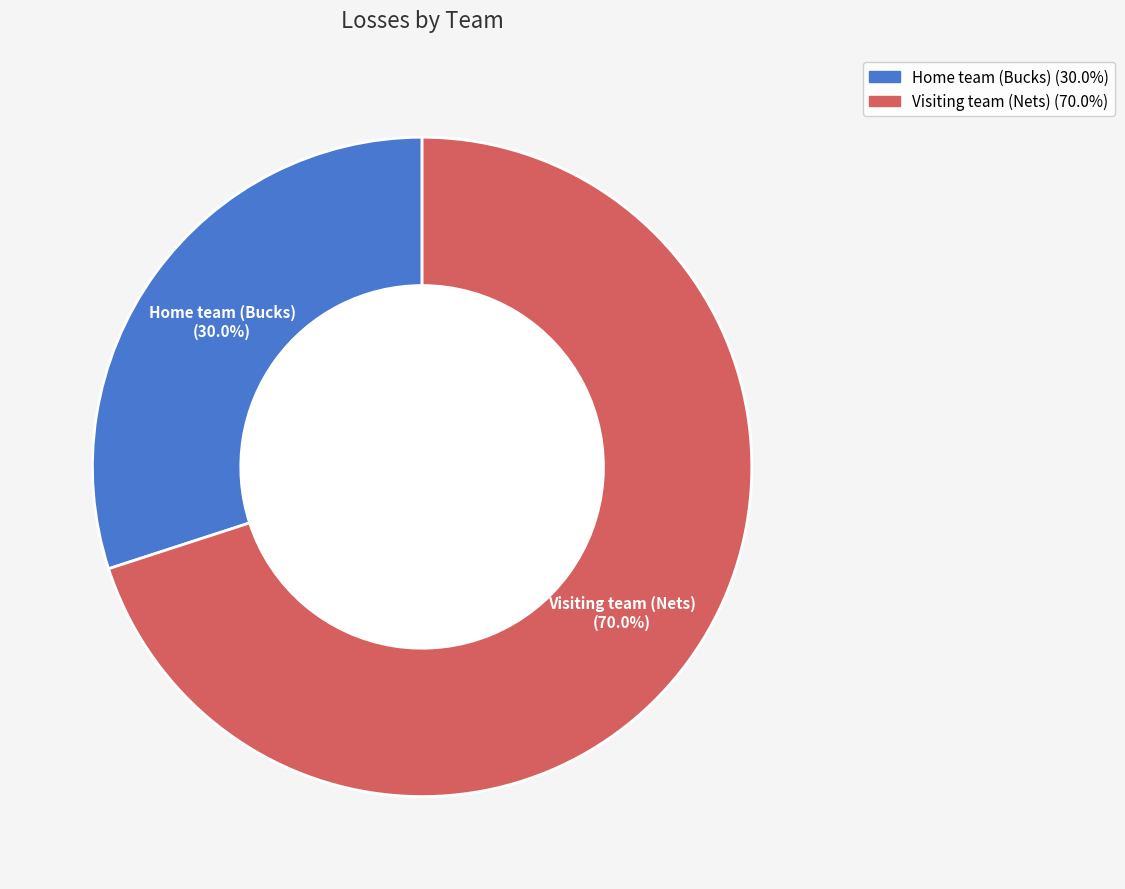

How many segments does this pie chart have?

2